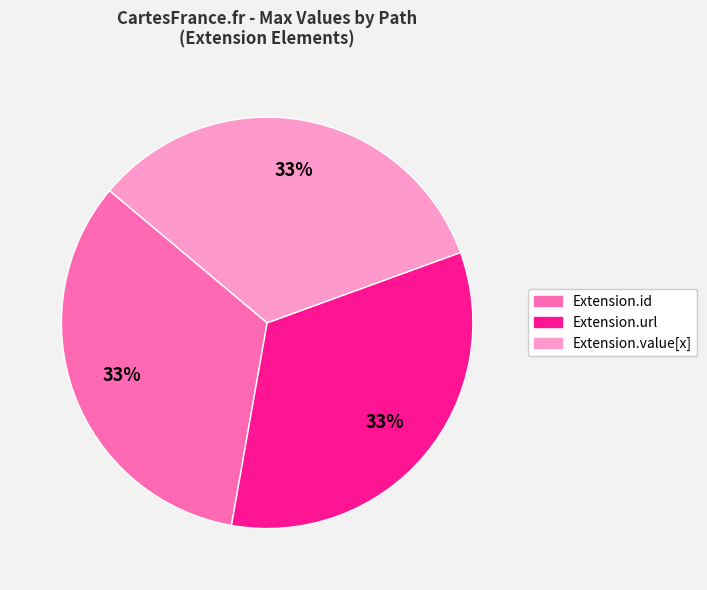

How many slices are in this pie chart?

3